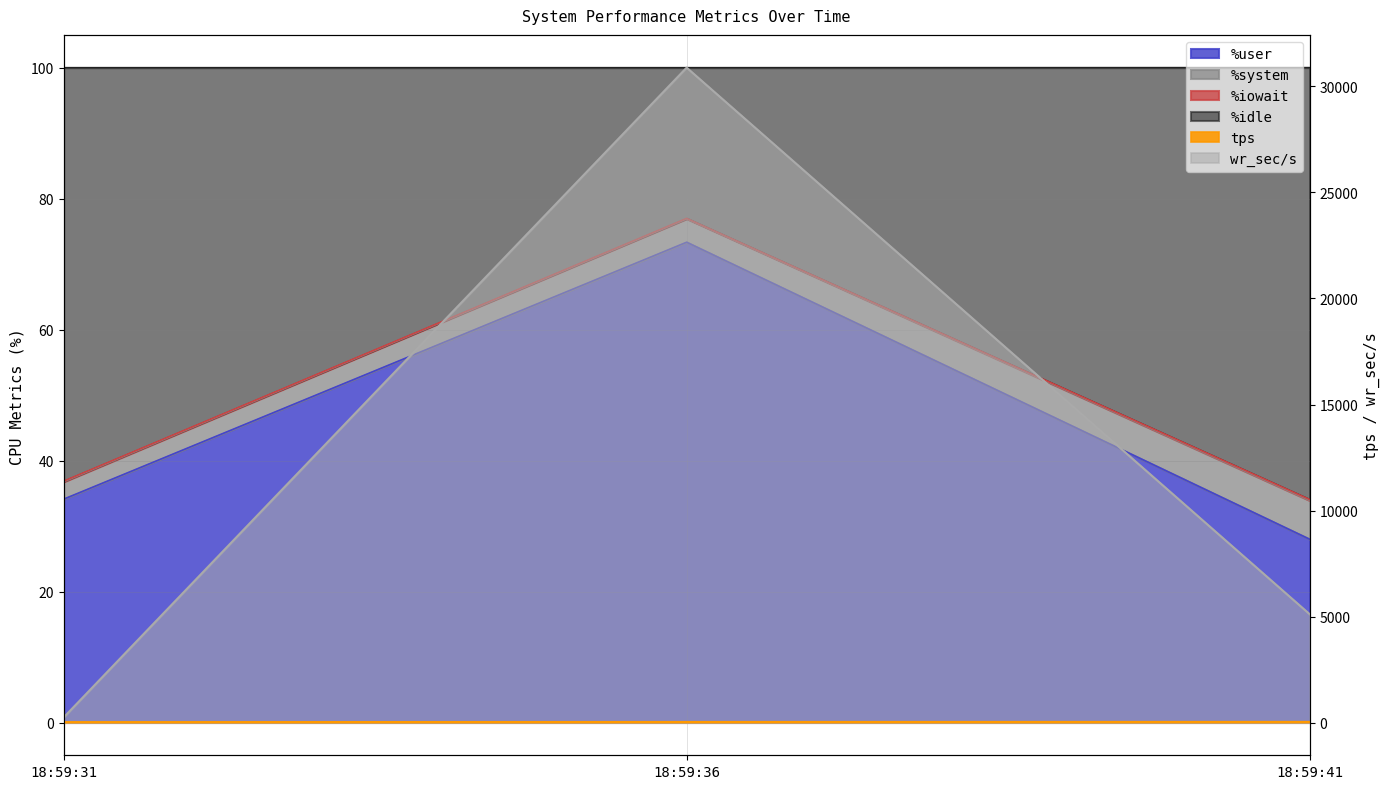

Which series has the widest spread of values?

wr_sec/s